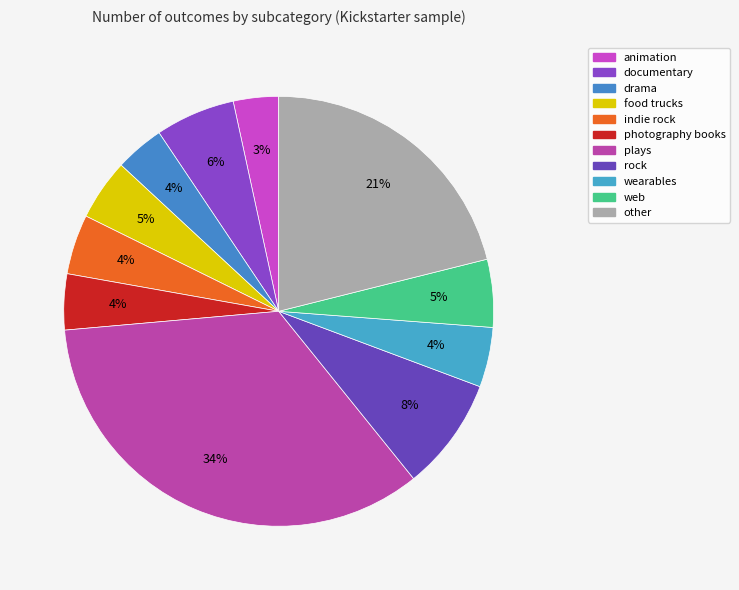

Between indie rock and animation, which is larger?

indie rock